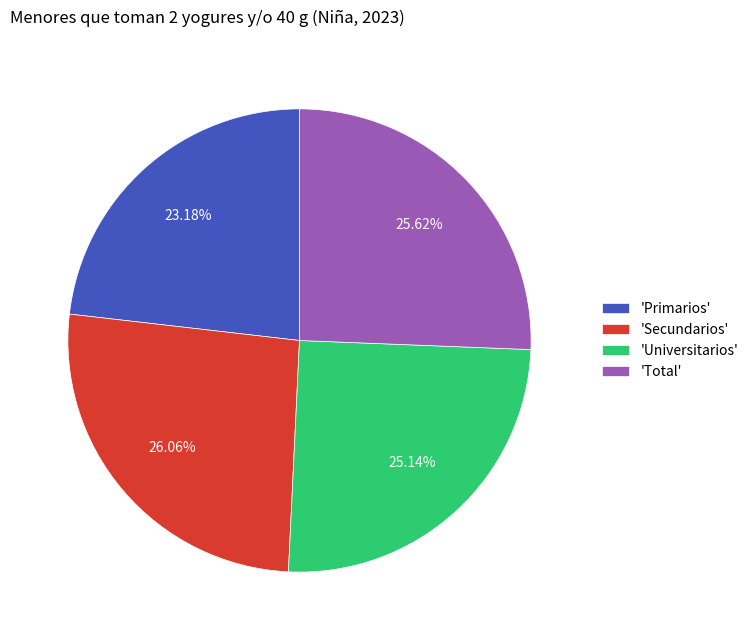

Is the sum of 'Primarios' and 'Secundarios' greater than half?

No